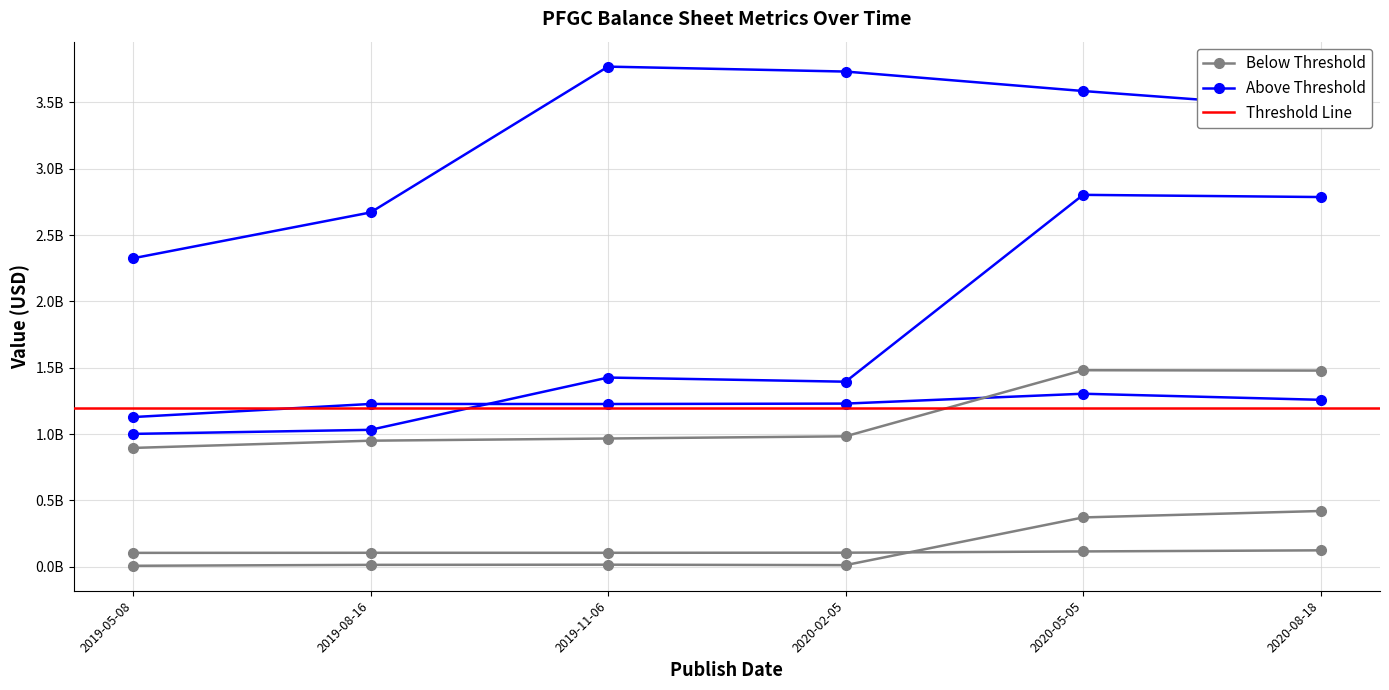

Is this an area chart (filled region under the line)?

No